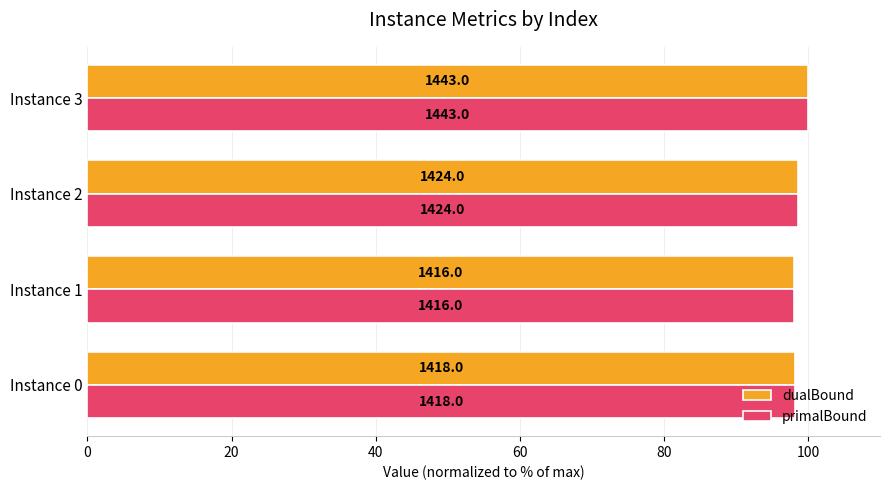

What is the difference between the second highest and second lowest values in the primalBound series?

0.4